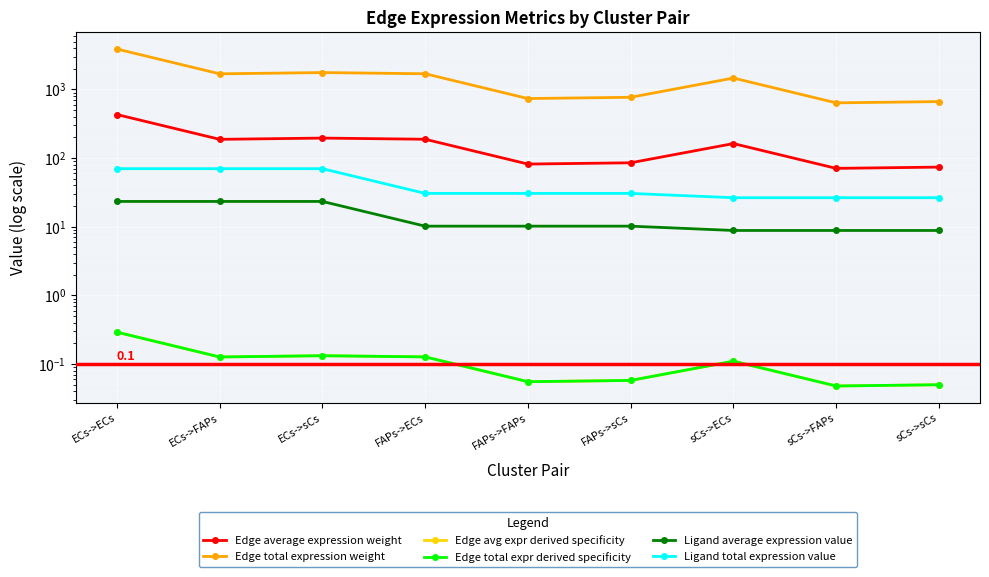

True or false: Edge average expression weight and Edge total expr derived specificity intersect in this chart.

False